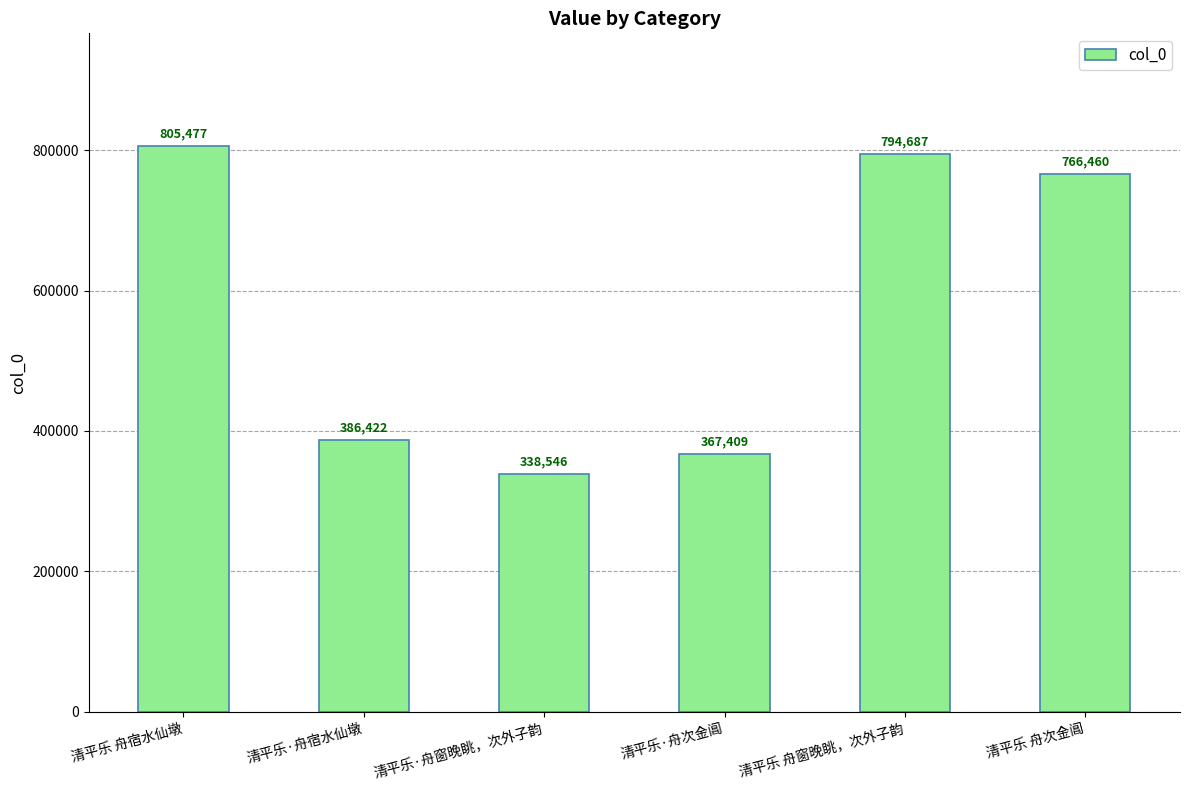

What is the sum of all values?

3459001